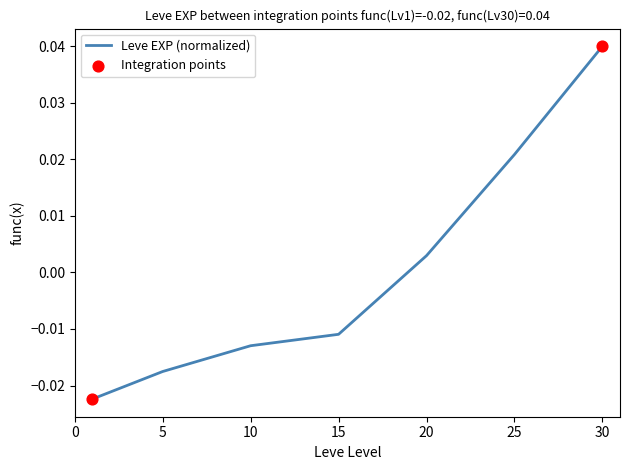

True or false: there are more than 1 points higher than both neighbors.

False